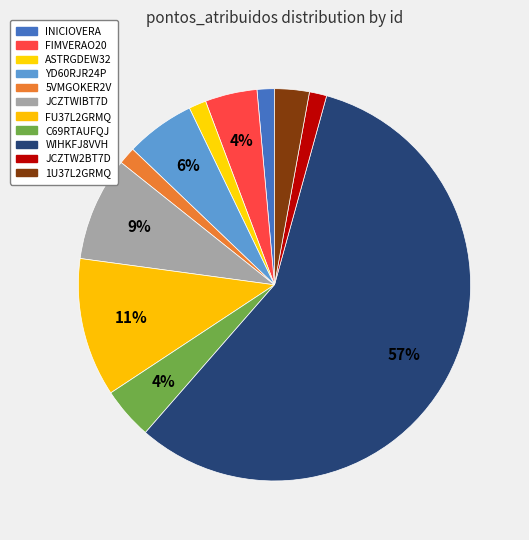

How much of the chart is everything except YD60RJR24P?

94.3%